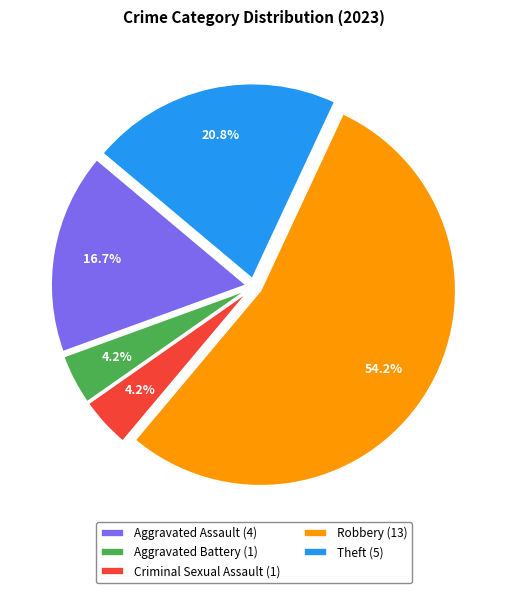

Does Robbery represent more than half of the total?

Yes